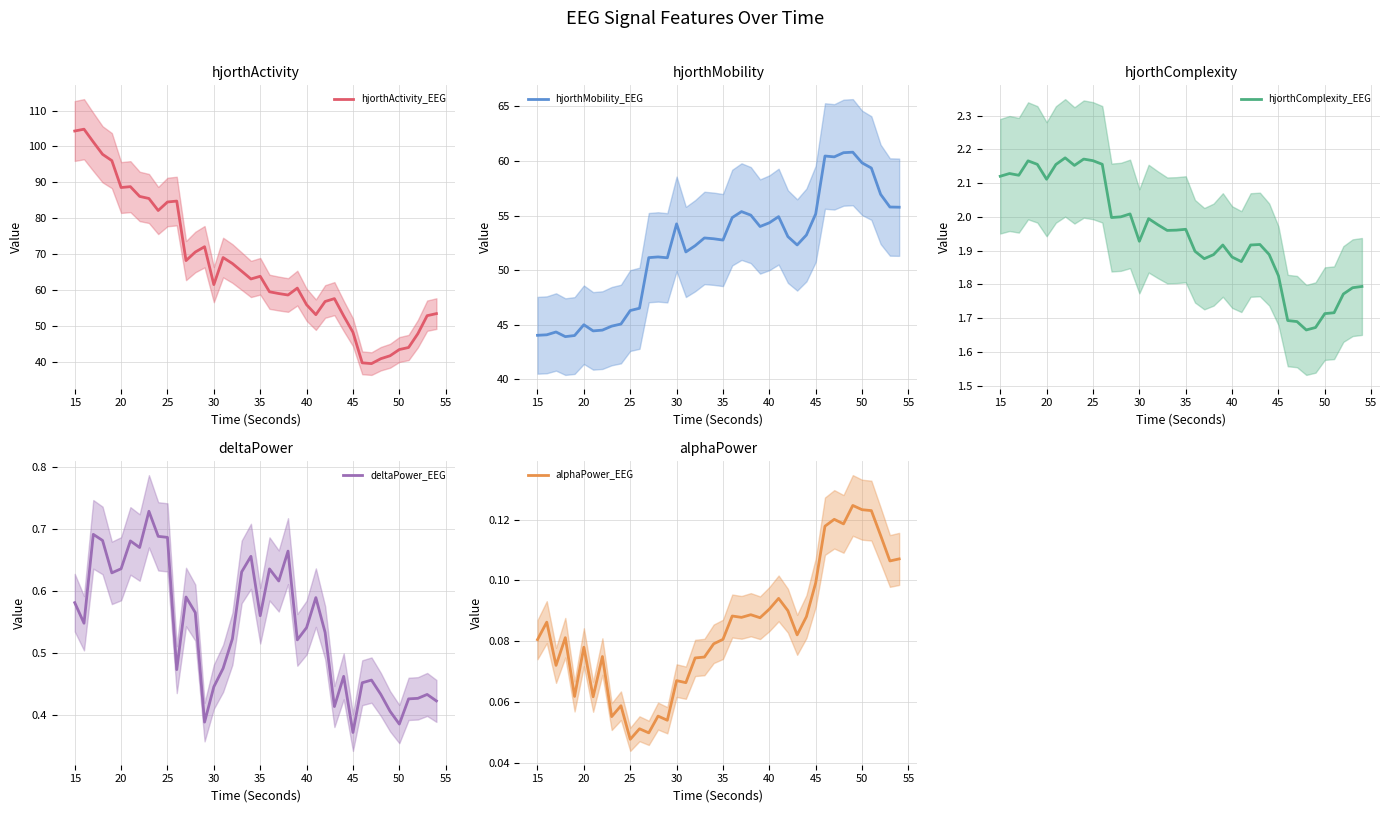

At how many categories does at least one series exceed 75?

12